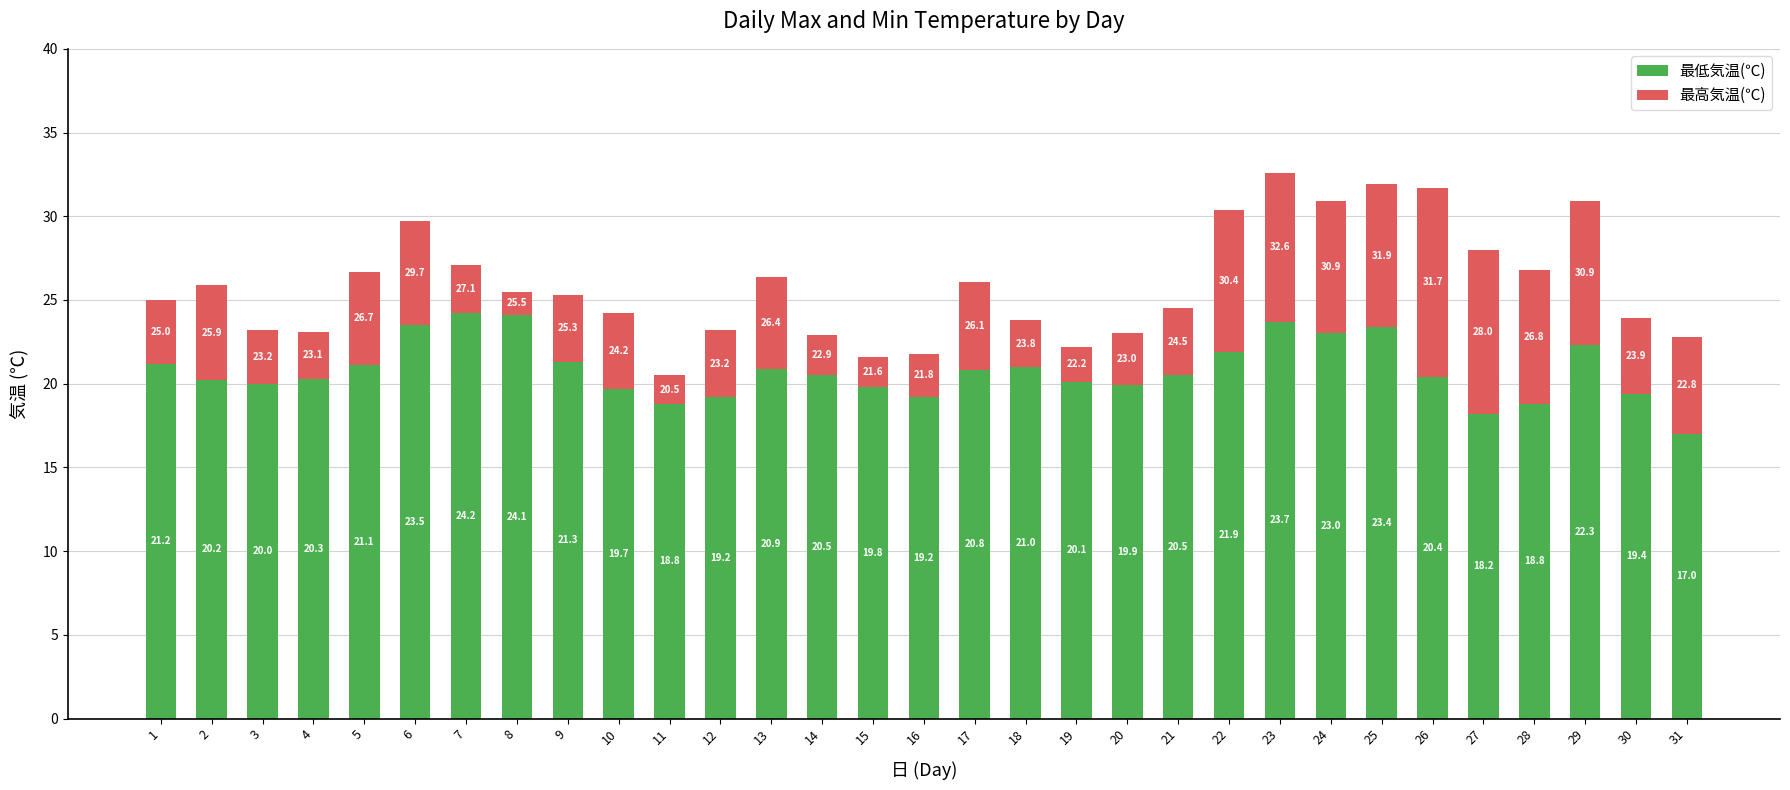

What is the difference between the 最低気温(℃) values at 14 and 8?

3.6